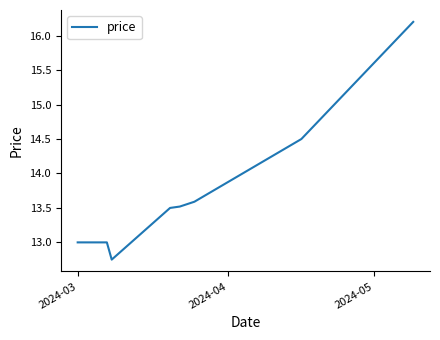

What is the difference between the second highest and minimum values?

1.8